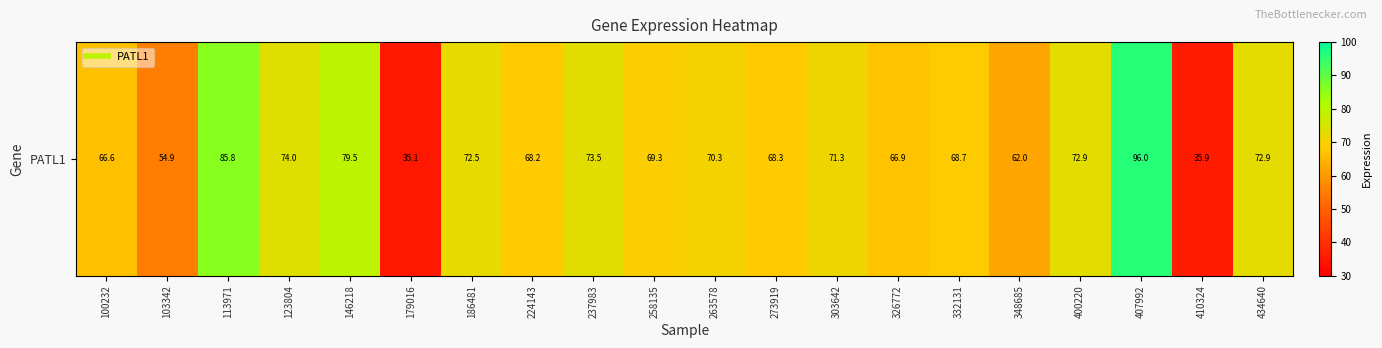

Reading left to right, extract all data points from this chart.

100232=66.6	103342=54.9	113971=85.8	123804=74.0	146218=79.5	179016=35.1	186481=72.5	224143=68.2	237983=73.5	258135=69.3	263578=70.3	273919=68.3	303642=71.3	326772=66.9	332131=68.7	348685=62.0	400220=72.9	407992=96.0	410324=35.9	434640=72.9